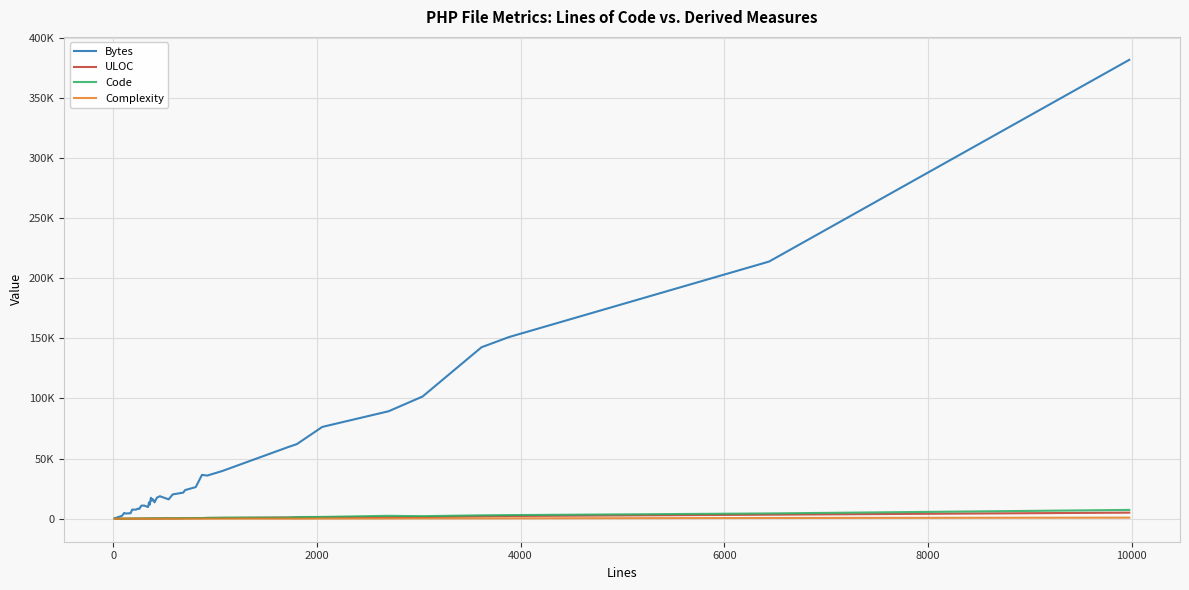

At how many categories does at least one series exceed 293843?

1